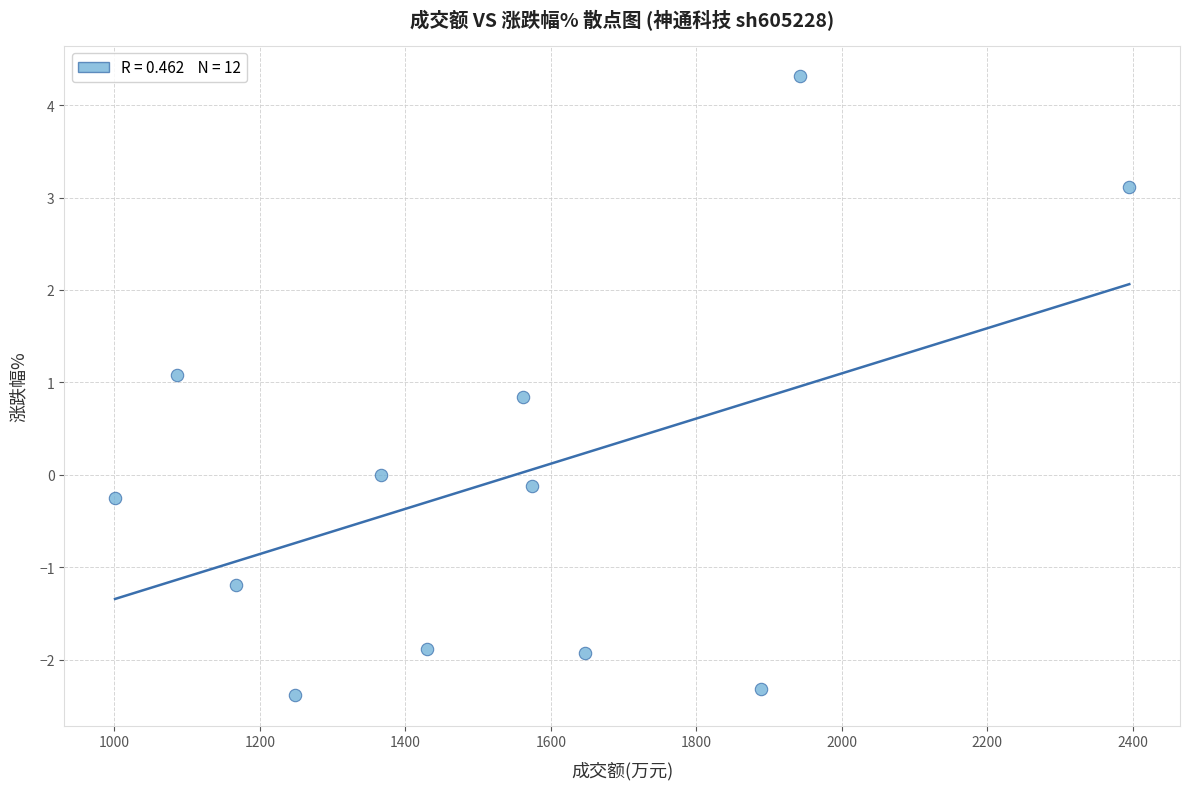

What is the range of X values (max minus min)?

1394.0